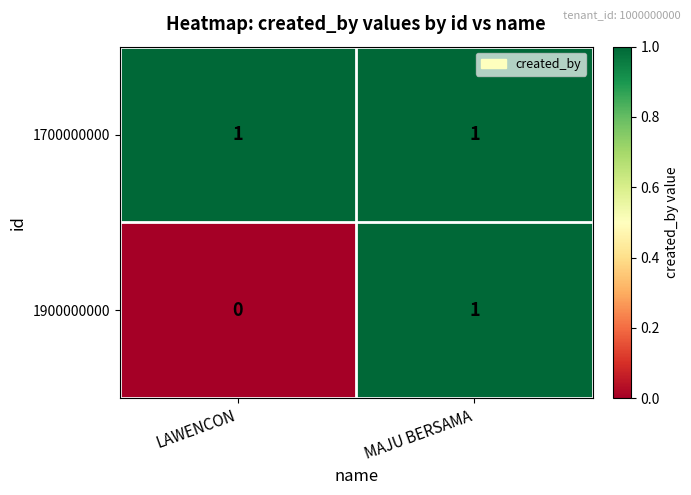

Is it true that 1700000000 equals 2 at LAWENCON?

False